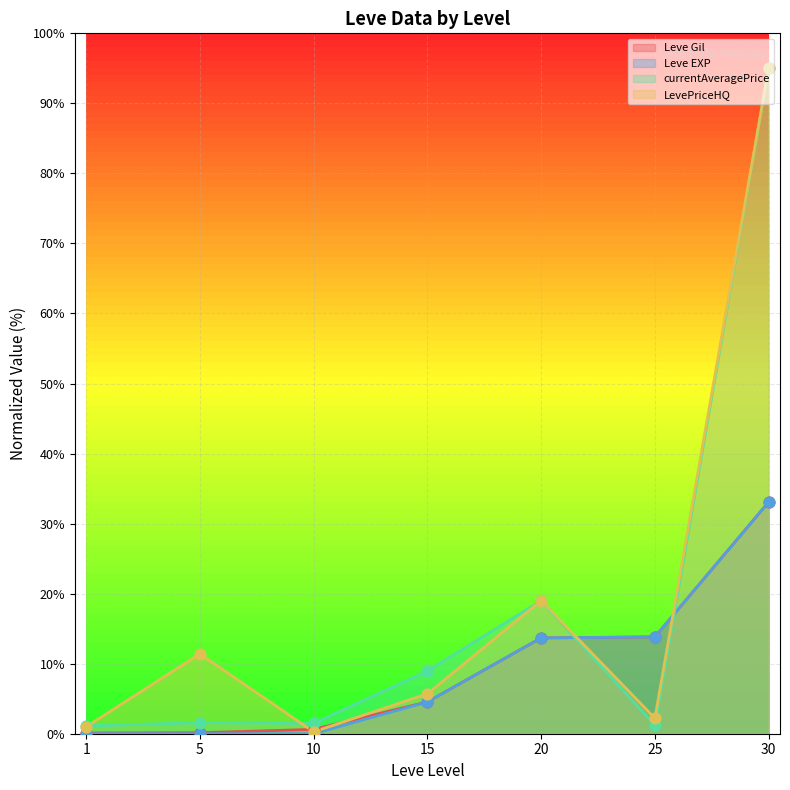

At how many categories does at least one series exceed 20?

1